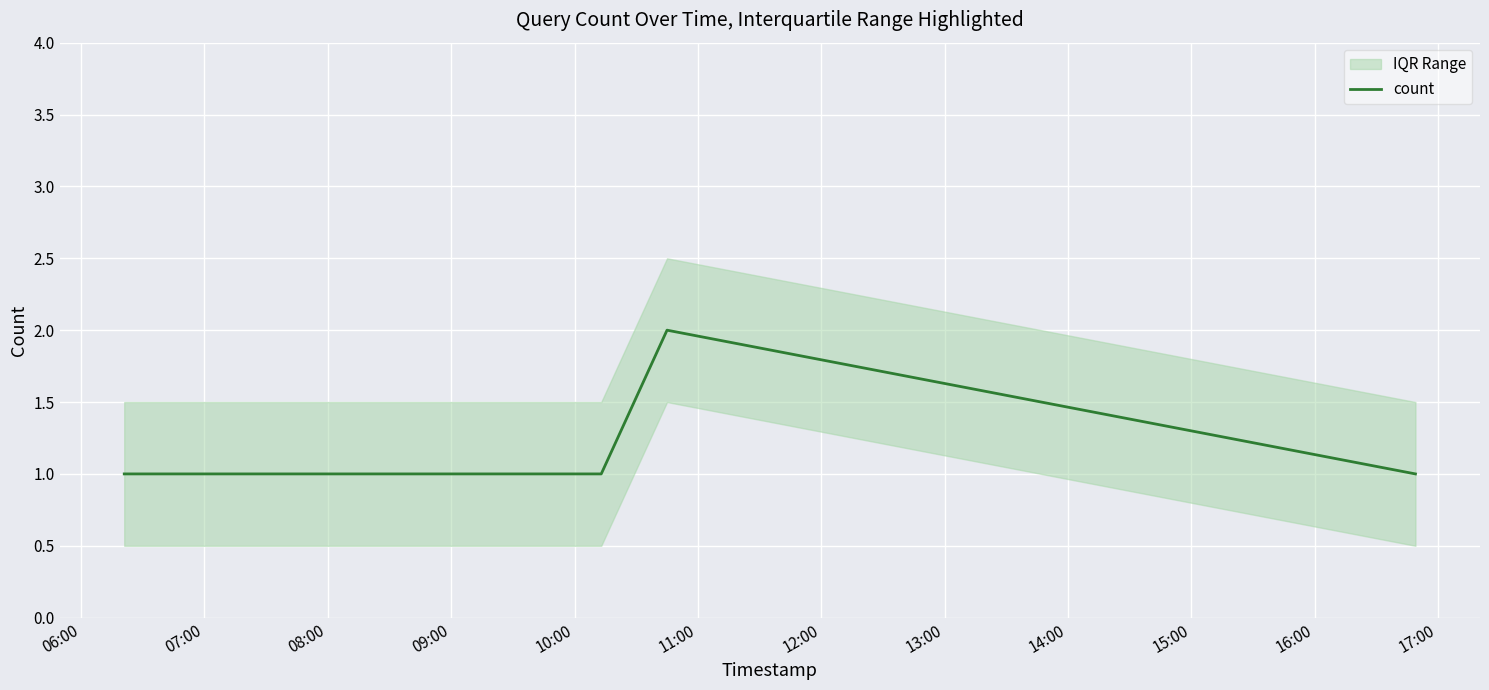

Between 07:00 and 06:00, which is larger?

07:00